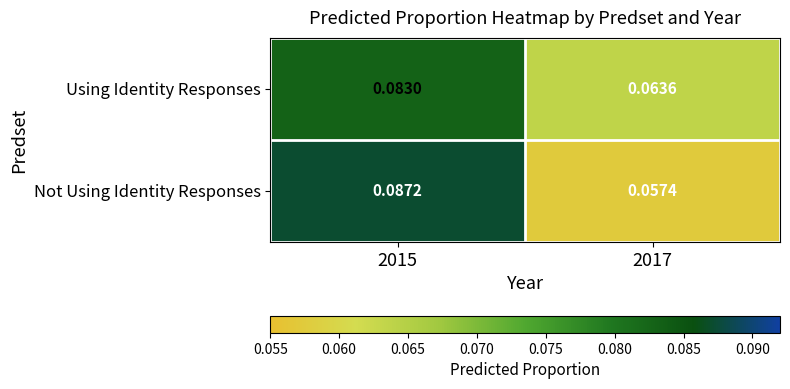

Which series has the largest total across all categories?

Using Identity Responses